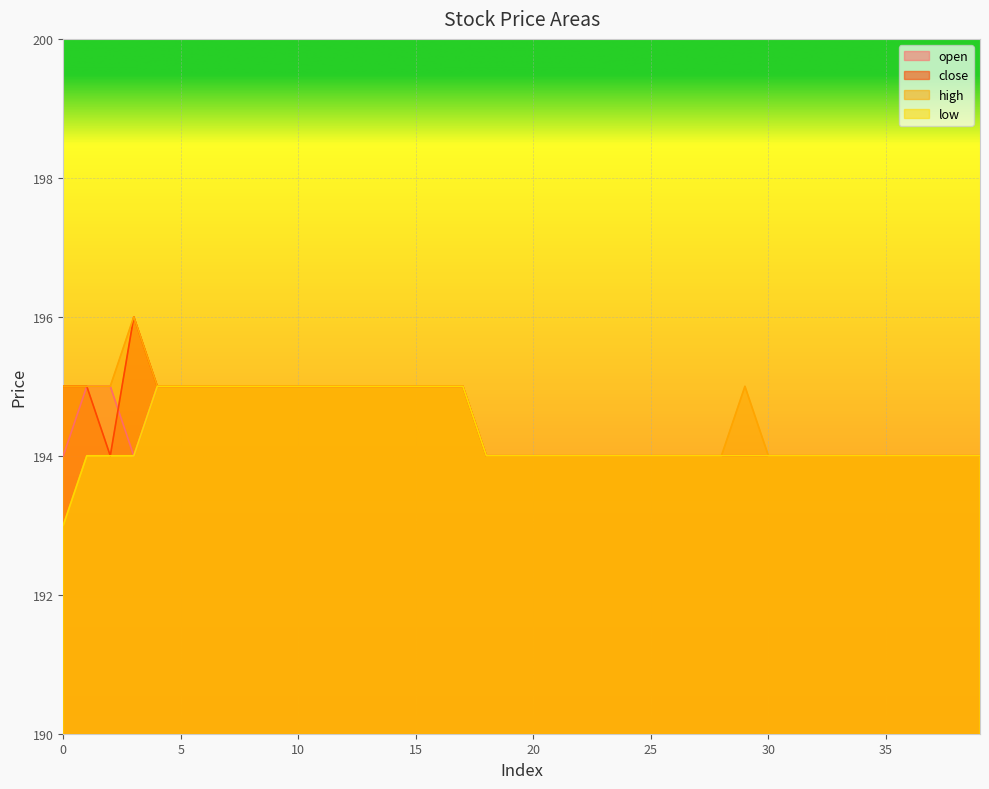

Reading left to right, list all the values displayed in this chart.

open: 0=194	1=195	2=195	3=194	4=195	5=195	6=195	7=195	8=195	9=195	10=195	11=195	12=195	13=195	14=195	15=195	16=195	17=195	18=194	19=194	20=194	21=194	22=194	23=194	24=194	25=194	26=194	27=194	28=194	29=194	30=194	31=194	32=194	33=194	34=194	35=194	36=194	37=194	38=194	39=194
close: 0=195	1=195	2=194	3=196	4=195	5=195	6=195	7=195	8=195	9=195	10=195	11=195	12=195	13=195	14=195	15=195	16=195	17=195	18=194	19=194	20=194	21=194	22=194	23=194	24=194	25=194	26=194	27=194	28=194	29=194	30=194	31=194	32=194	33=194	34=194	35=194	36=194	37=194	38=194	39=194
high: 0=195	1=195	2=195	3=196	4=195	5=195	6=195	7=195	8=195	9=195	10=195	11=195	12=195	13=195	14=195	15=195	16=195	17=195	18=194	19=194	20=194	21=194	22=194	23=194	24=194	25=194	26=194	27=194	28=194	29=195	30=194	31=194	32=194	33=194	34=194	35=194	36=194	37=194	38=194	39=194
low: 0=193	1=194	2=194	3=194	4=195	5=195	6=195	7=195	8=195	9=195	10=195	11=195	12=195	13=195	14=195	15=195	16=195	17=195	18=194	19=194	20=194	21=194	22=194	23=194	24=194	25=194	26=194	27=194	28=194	29=194	30=194	31=194	32=194	33=194	34=194	35=194	36=194	37=194	38=194	39=194